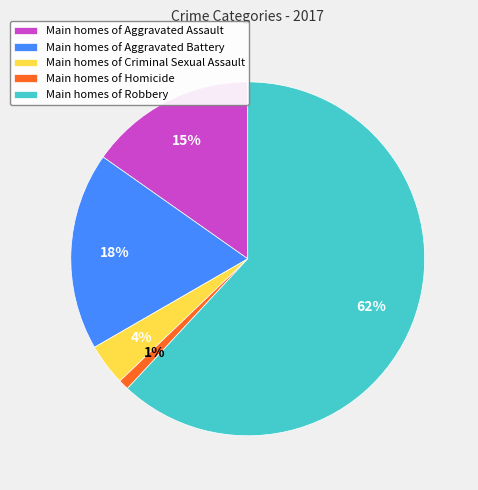

Rank the categories by value from lowest to highest.

Main homes of Homicide, Main homes of Criminal Sexual Assault, Main homes of Aggravated Assault, Main homes of Aggravated Battery, Main homes of Robbery